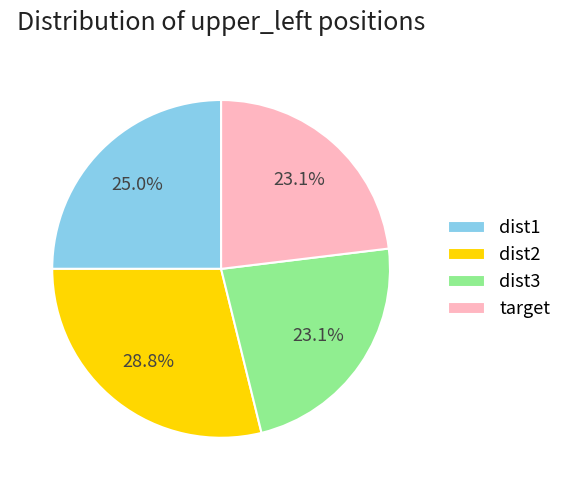

What percentage do target and dist3 together represent?

46.2%